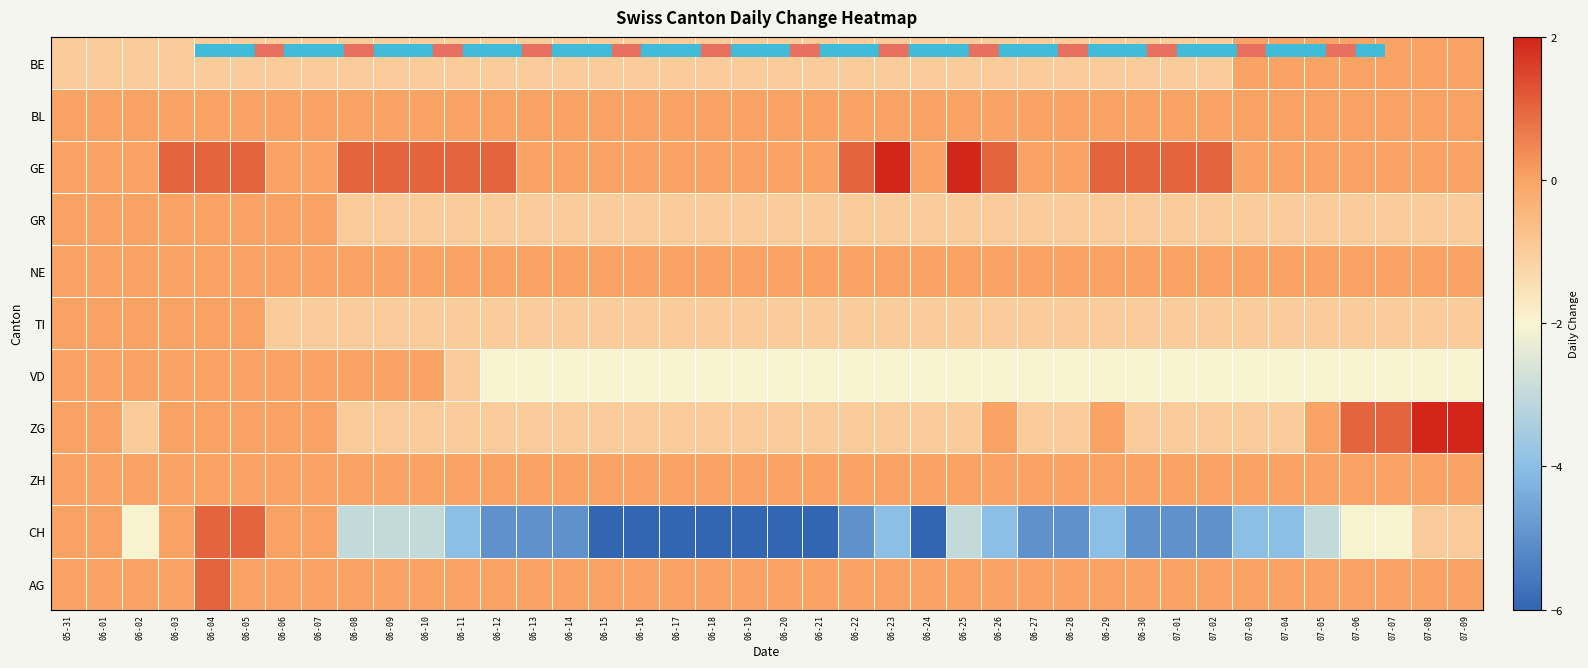

How many ZG values are between -1 and 0?

36